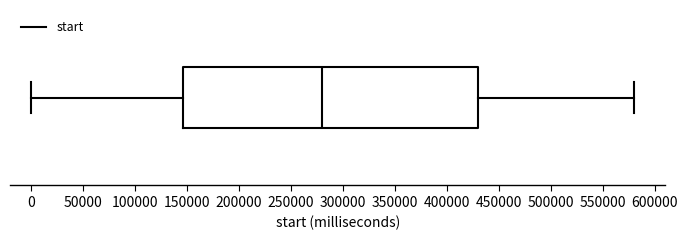

Read this box plot against the x-axis: the position of the median line, the range covered by the box, and the ends of both whiskers. The values are not printed on the chart, so give them approximately, as read against the axis.

median 280000, box 145000 to 430000, whiskers 0 to 580000